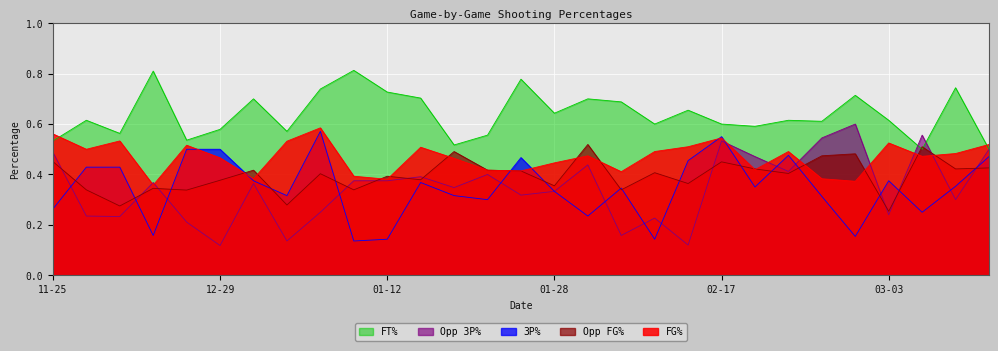

What is the difference between the second highest and second lowest values in the FG_Pct series?

0.2